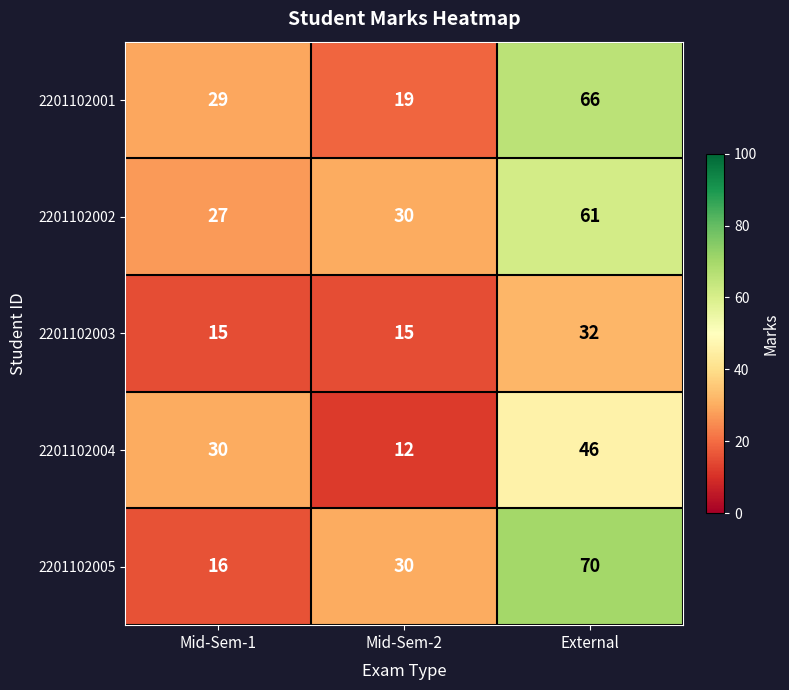

Read the 2201102005 value at External, to the nearest 10.

70